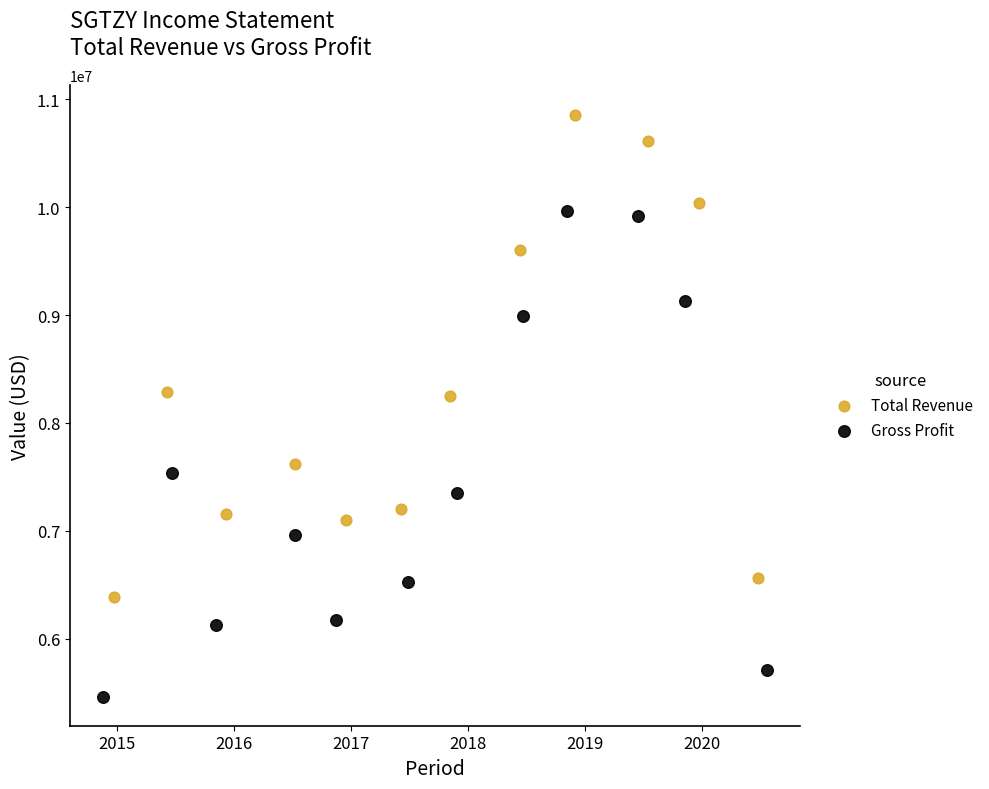

Which series reaches the minimum Y coordinate?

Gross Profit